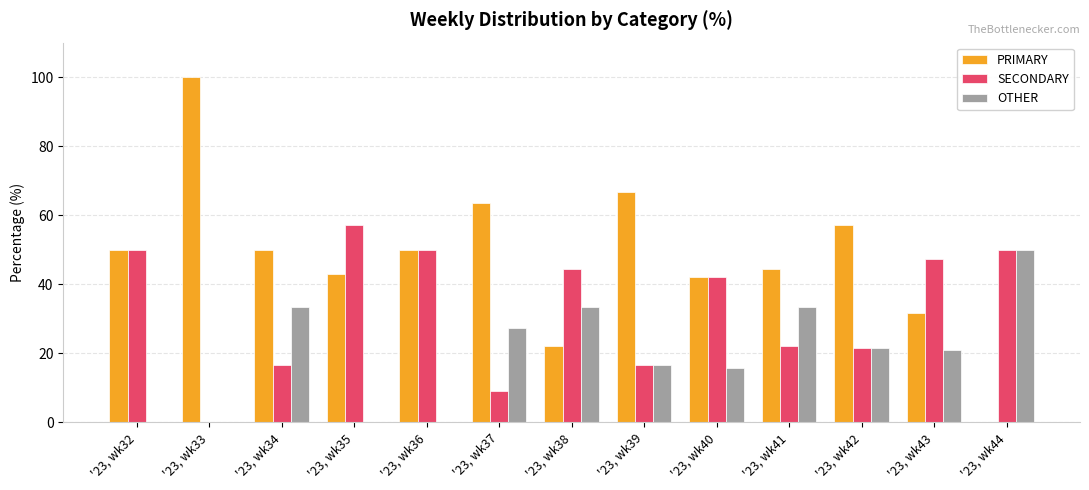

Which series has the largest total across all categories?

PRIMARY